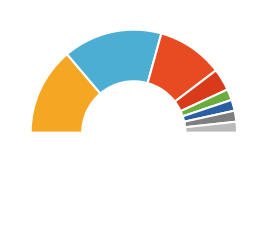

Which category has the biggest portion of the pie?

Display Diet Analysis